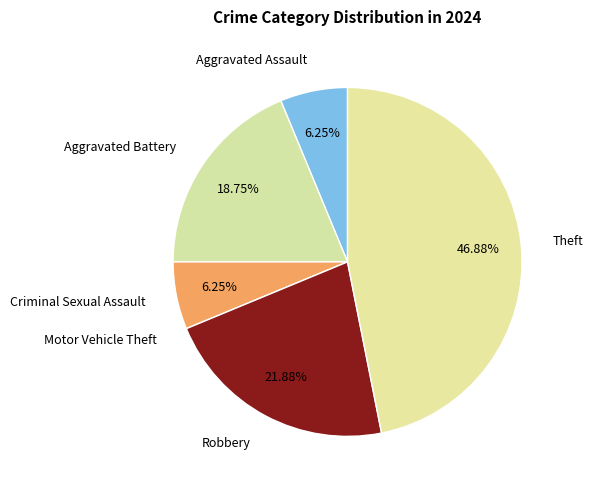

What is the largest slice in the pie chart?

Theft